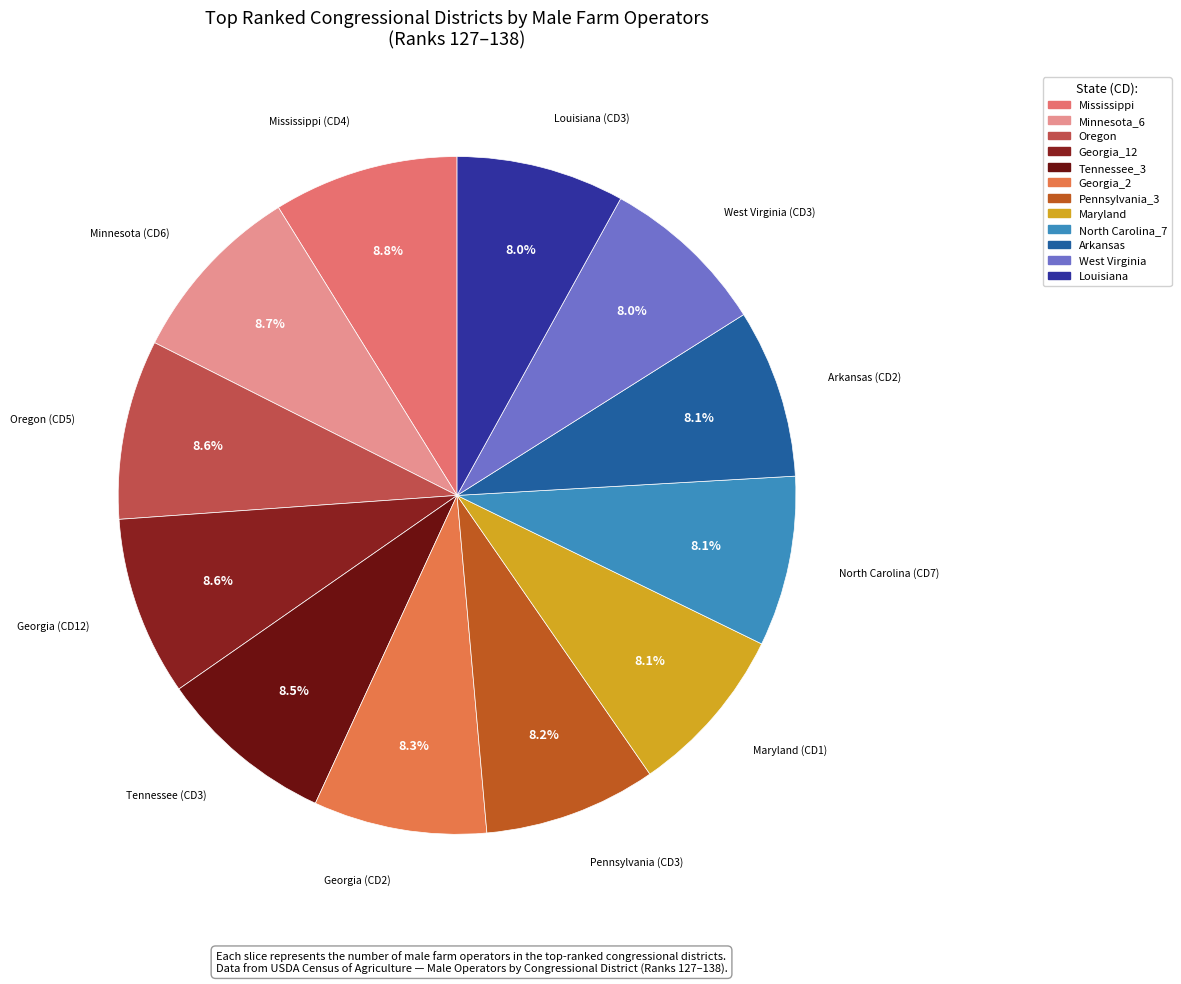

Which slice is the largest?

Mississippi